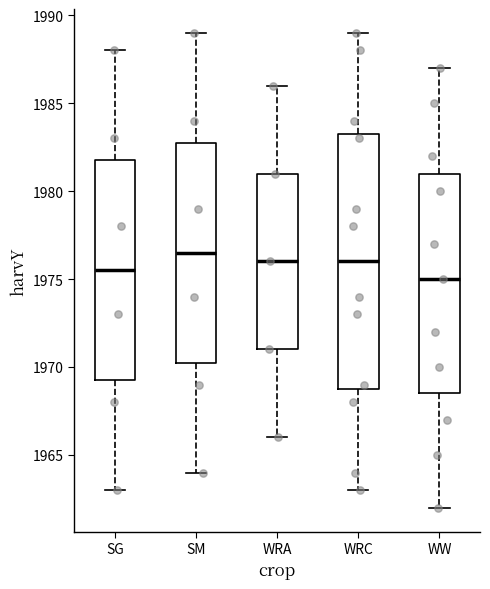

Where does the lower whisker of the box for WW end on the y-axis? The values are not printed on the chart, so give them approximately, as read against the axis.

1962.0